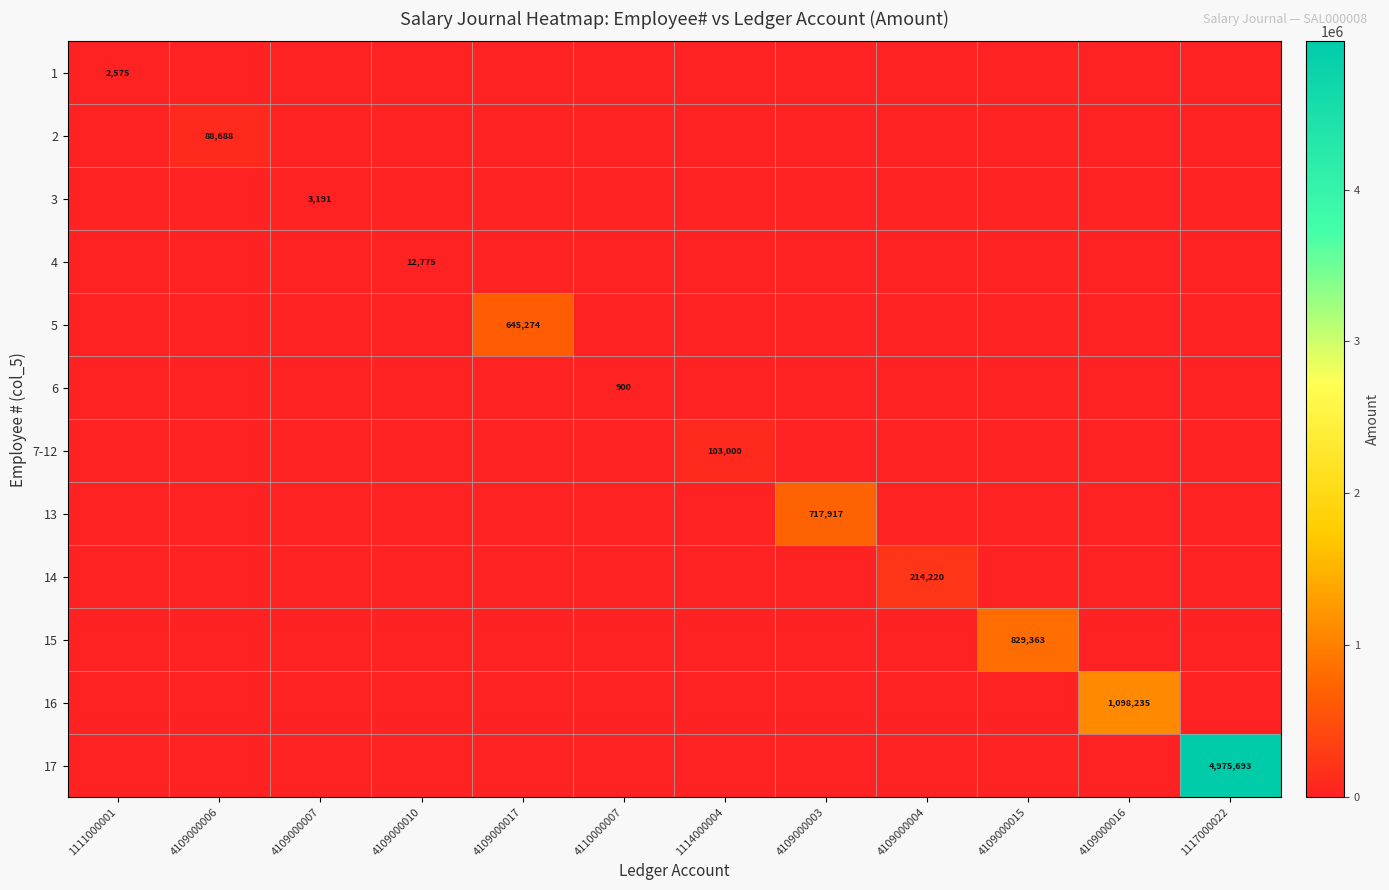

Which series has the widest spread of values?

17